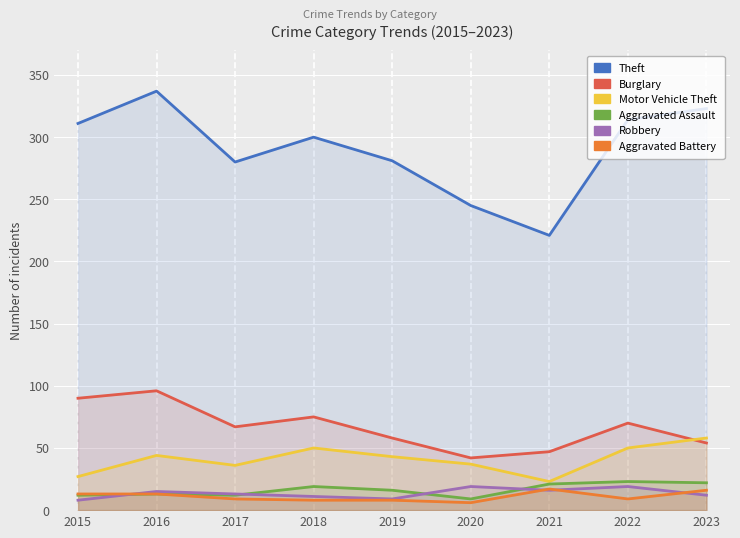

In Aggravated Assault, how many points are lower than both neighbors (excluding endpoints)?

2